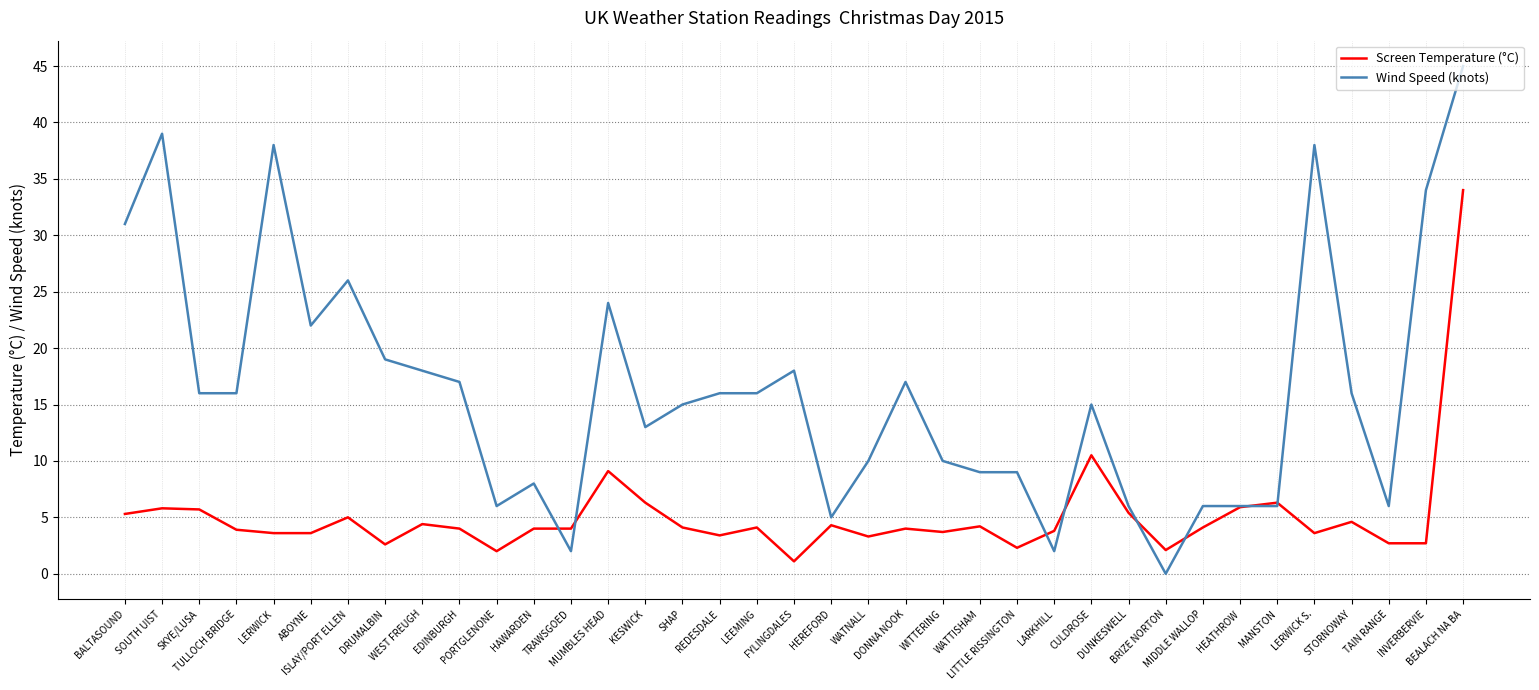

What value does the Screen Temperature (°C) series have at HEREFORD?

4.3